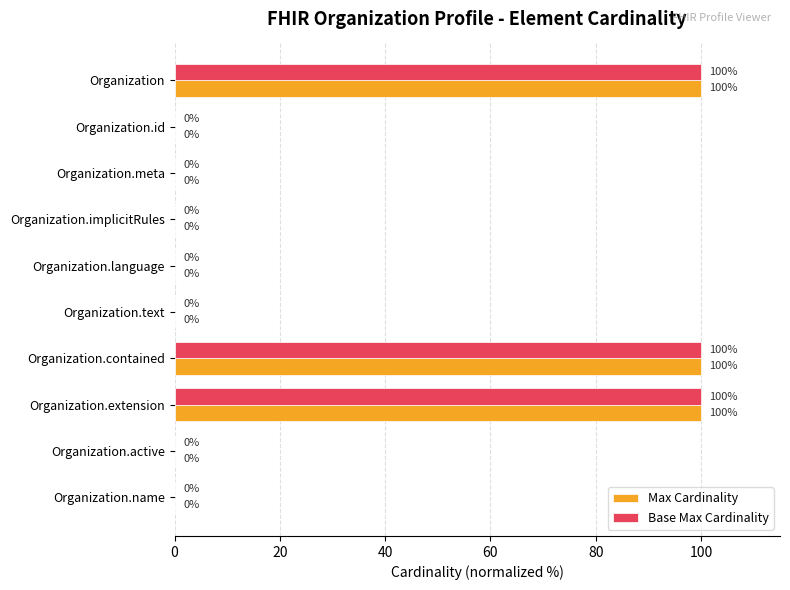

Rank the series by their maximum value, from highest to lowest.

Max Cardinality, Base Max Cardinality